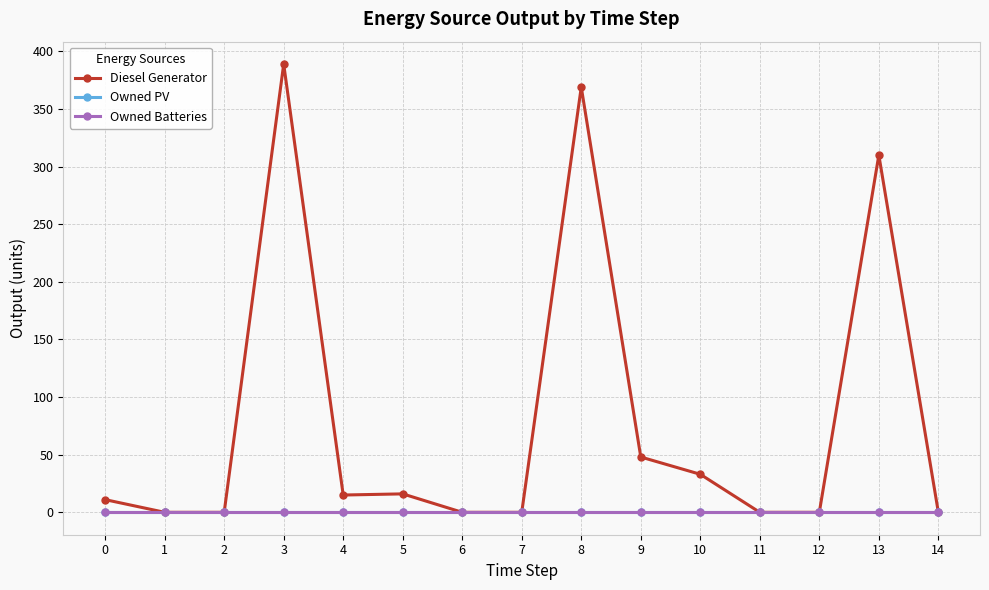

Reading left to right, transcribe all the data shown in this chart.

Diesel Generator: 11	0	0	389	15	16	0	0	369	48	33	0	0	310	0
Owned PV: 0	0	0	0	0	0	0	0	0	0	0	0	0	0	0
Owned Batteries: 0	0	0	0	0	0	0	0	0	0	0	0	0	0	0